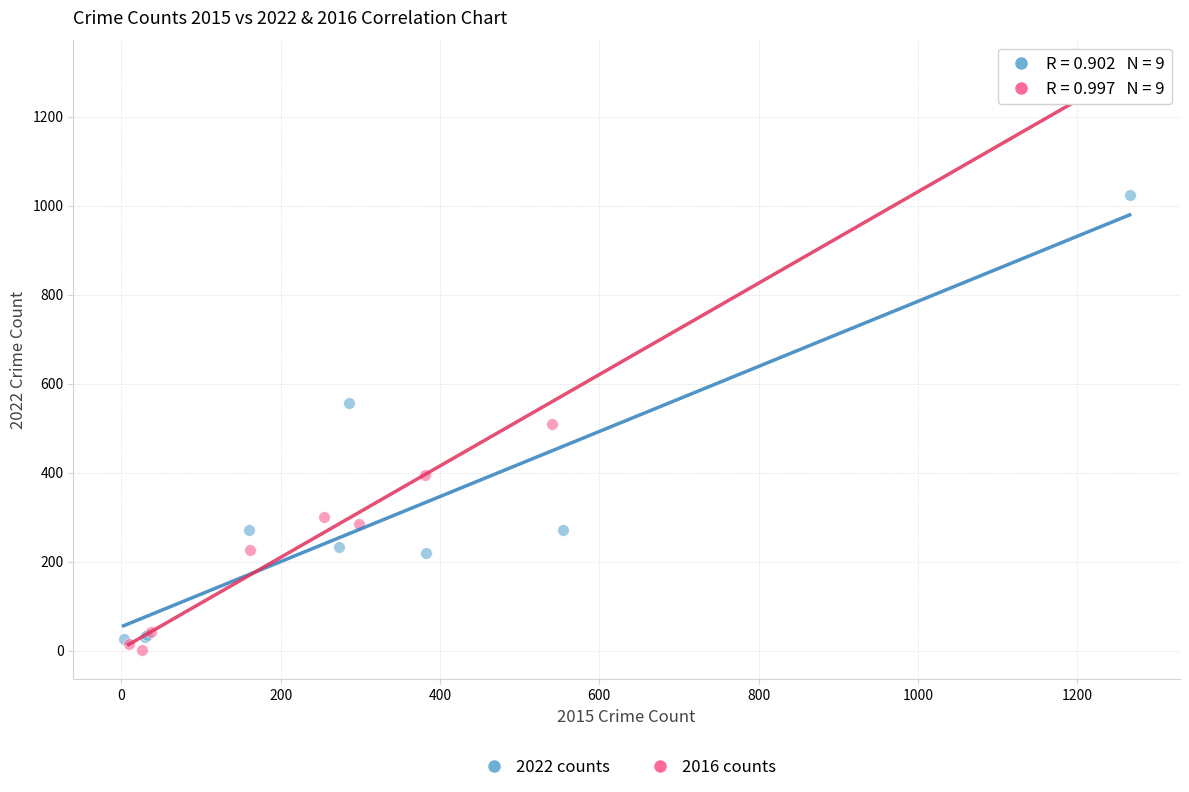

Which series has the largest Y range (max minus min)?

2016 counts